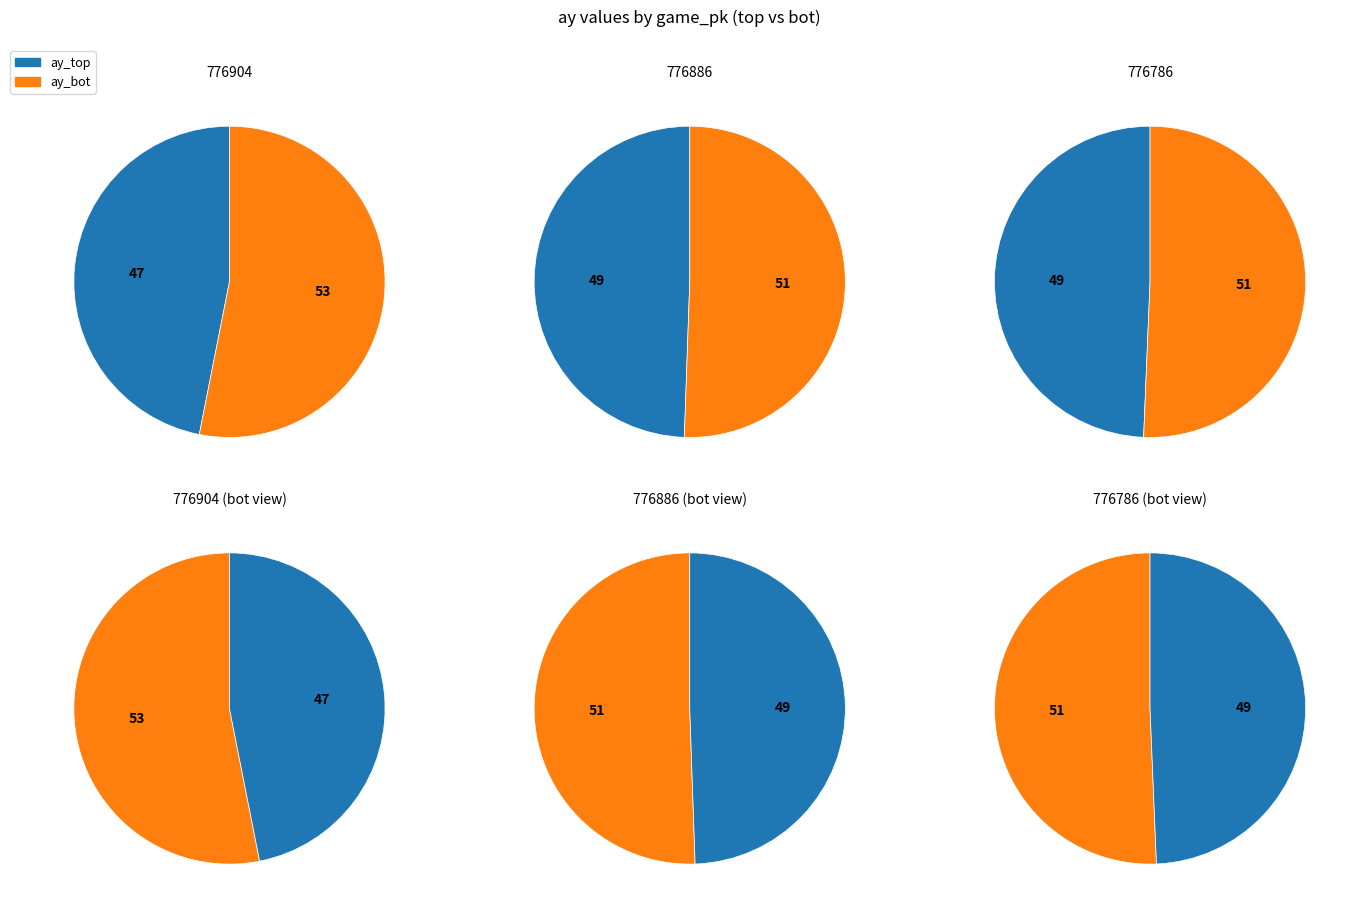

At 776886, list the series in order from smallest to largest.

ay_top, ay_bot